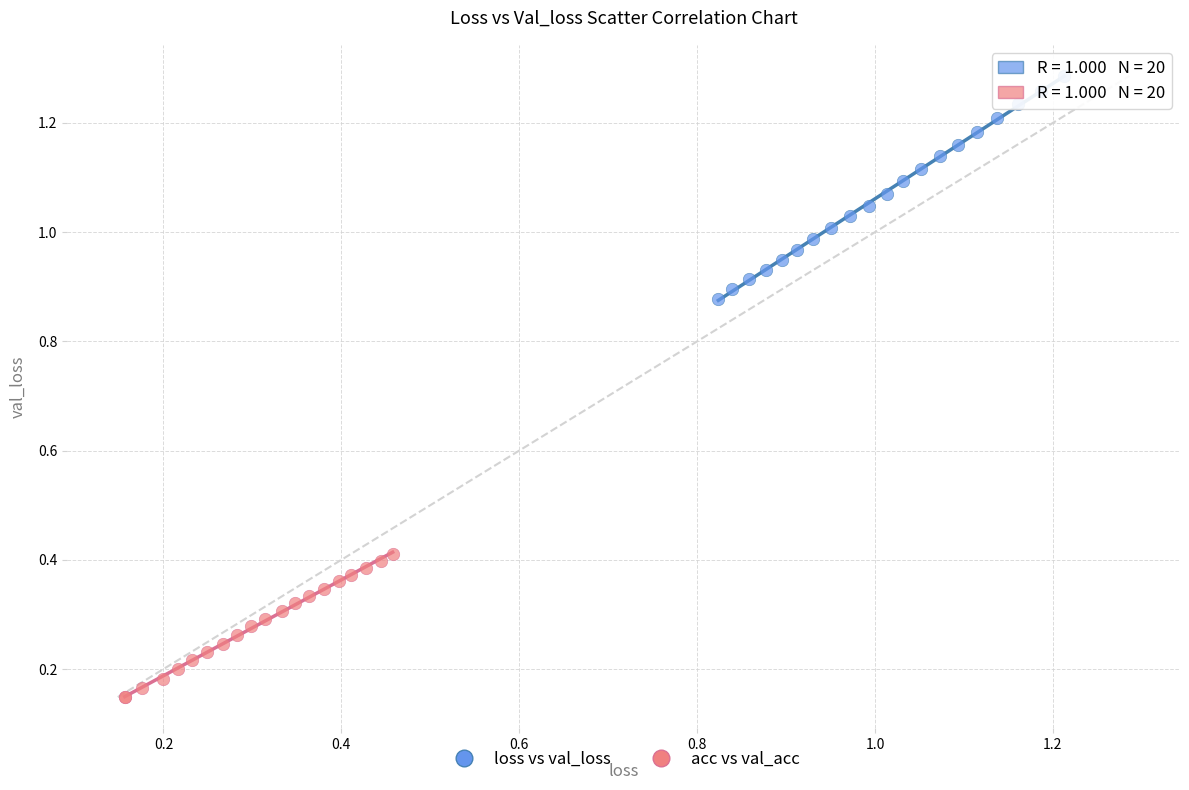

Which series contains the lowest Y value?

acc vs val_acc